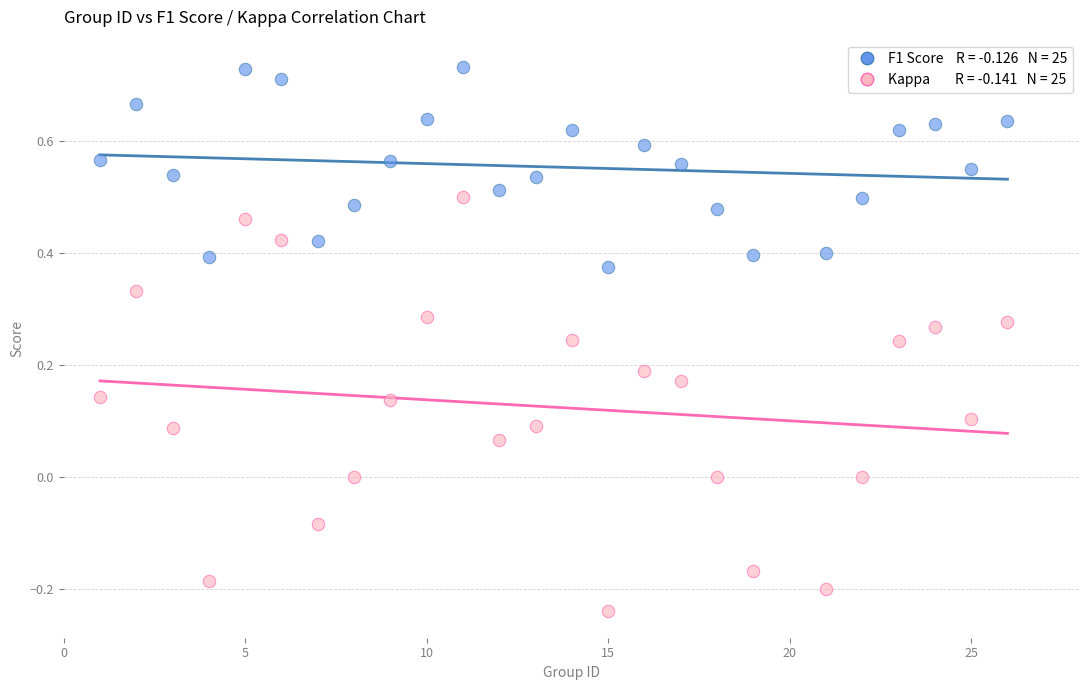

Across all data points, what is the range of X values (max minus min)?

25.0